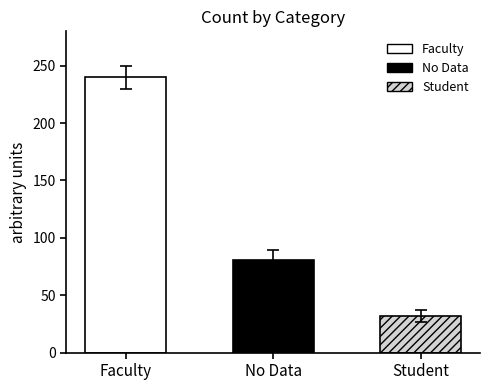

Does the chart contain stacked bars?

No